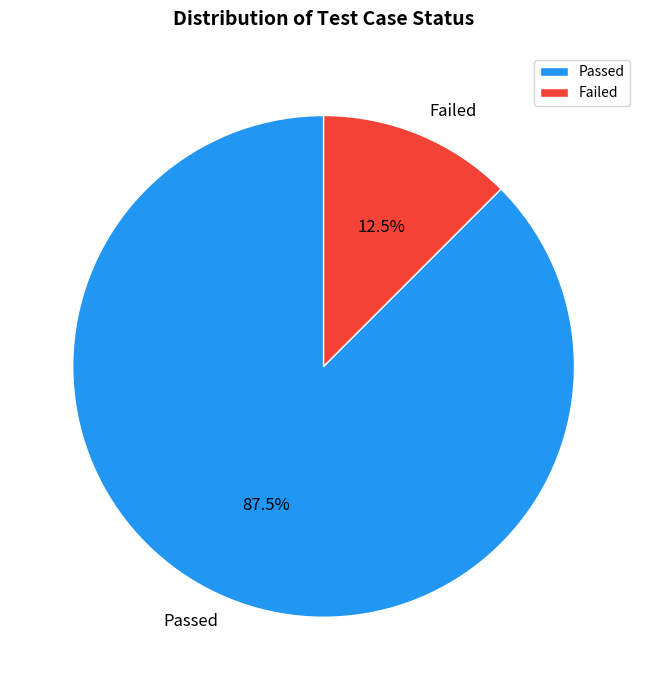

The Passed slice represents 78% of the pie. True or false?

False